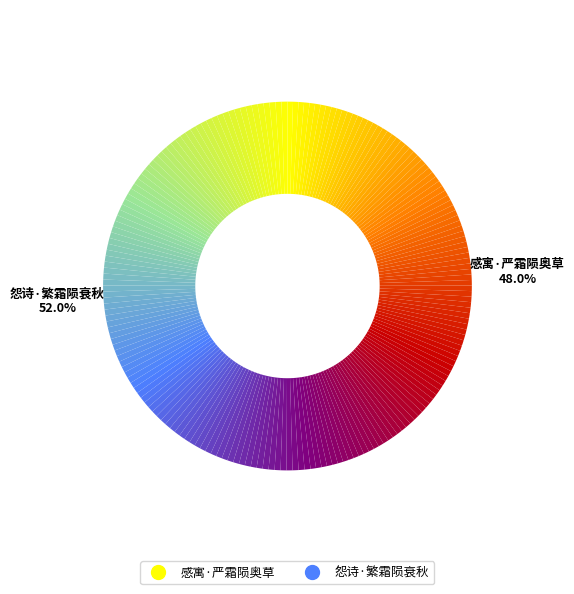

Count the number of slices in the pie.

2